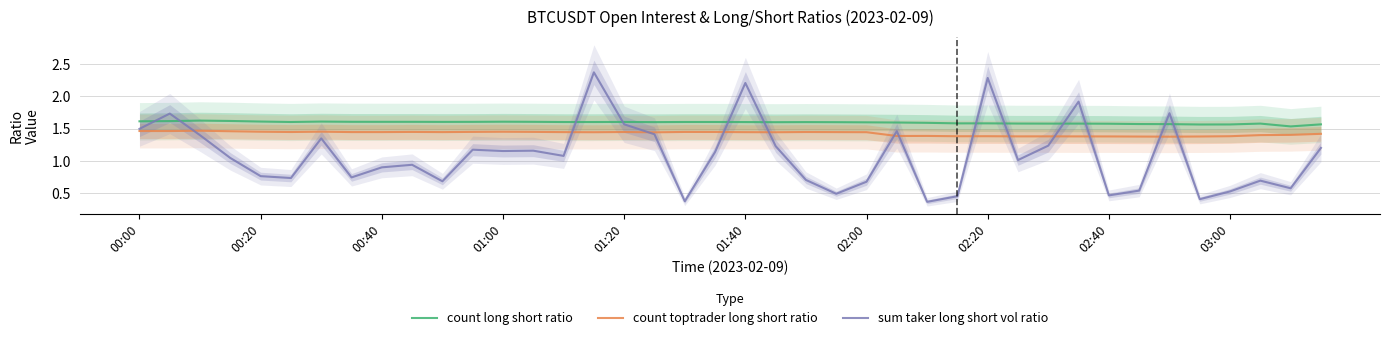

At how many categories does at least one series exceed 1?

40